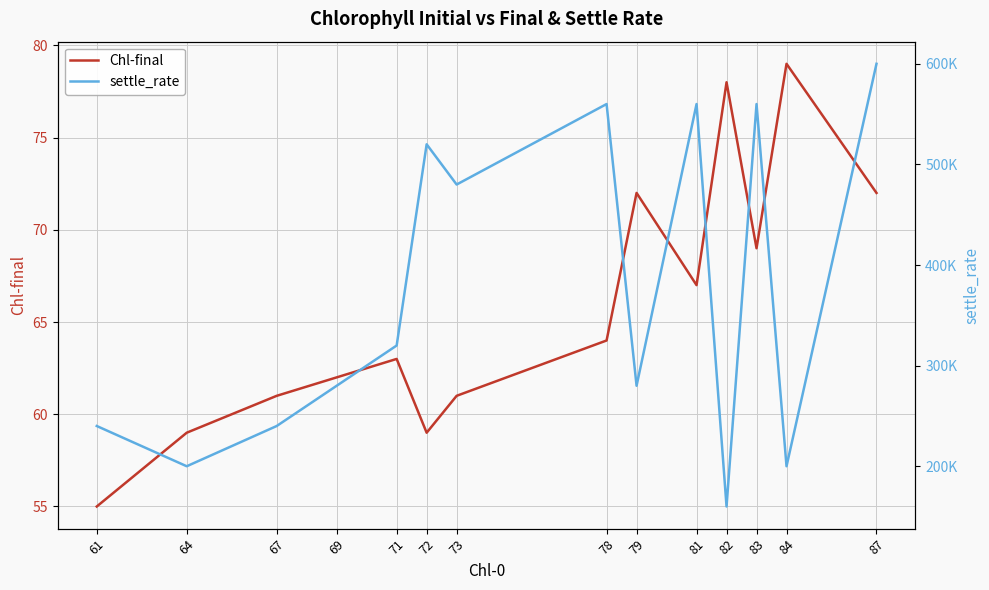

True or false: Chl-final and settle_rate intersect in this chart.

False